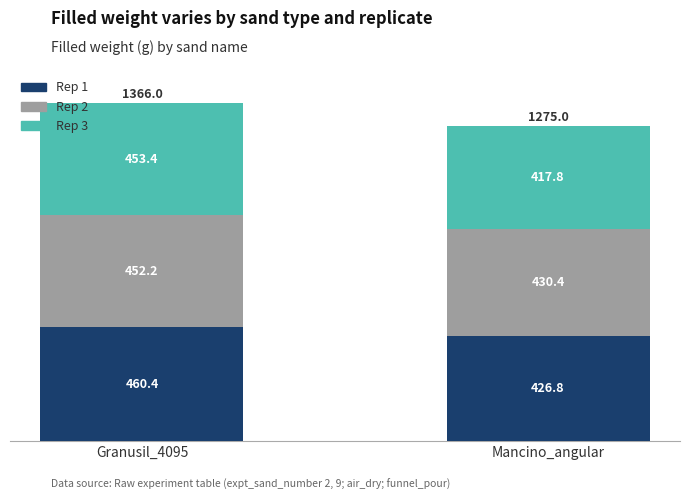

How many values in the Rep 1 series are below 460?

1